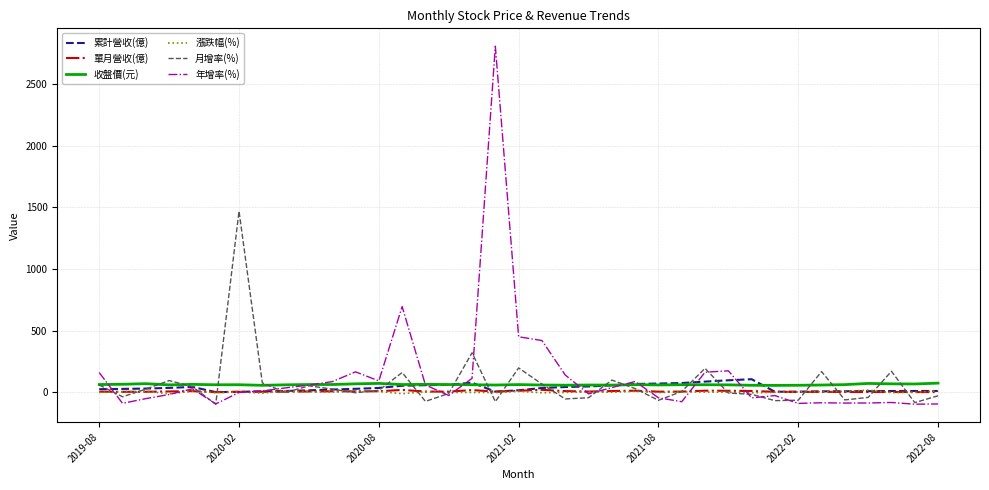

What is the average value of the 累計營收(億) series?

33.9